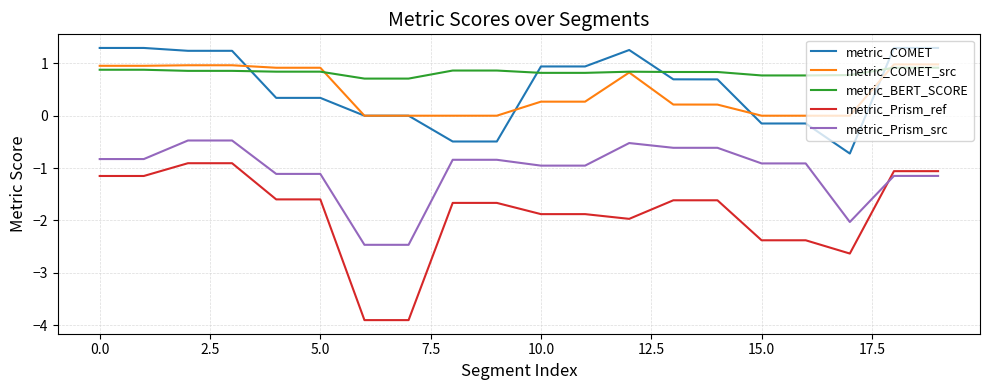

How many times do metric_BERT_SCORE and metric_COMET cross each other?

4